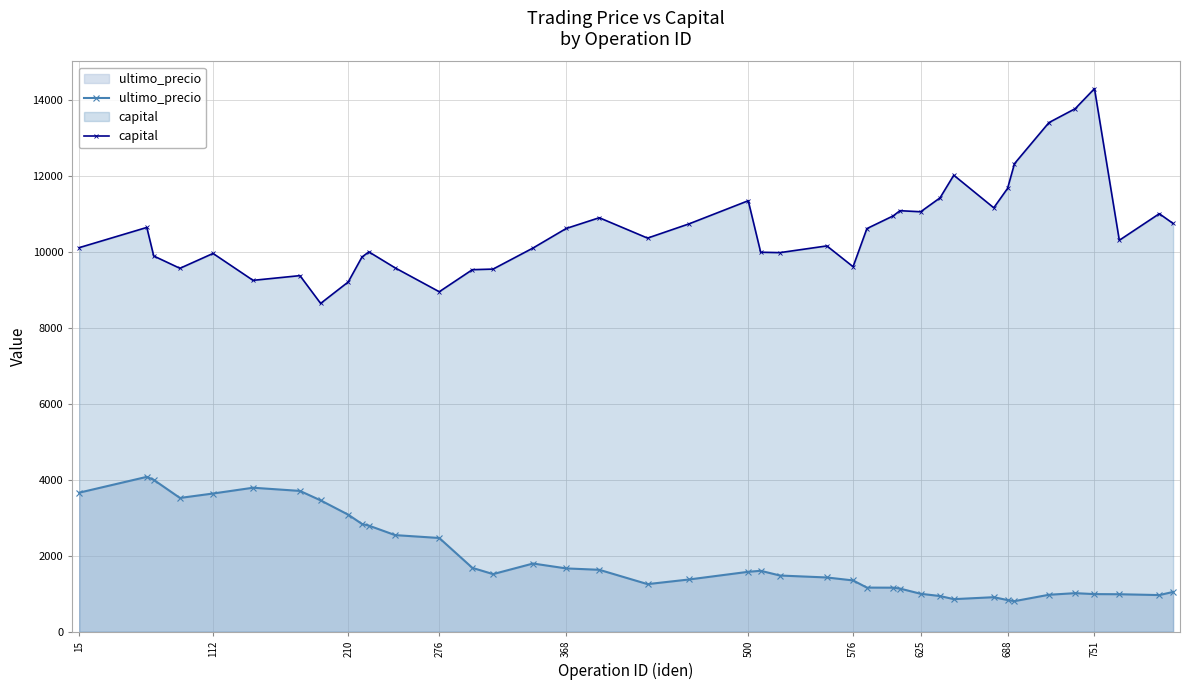

Which label corresponds to the largest value in the chart?

751